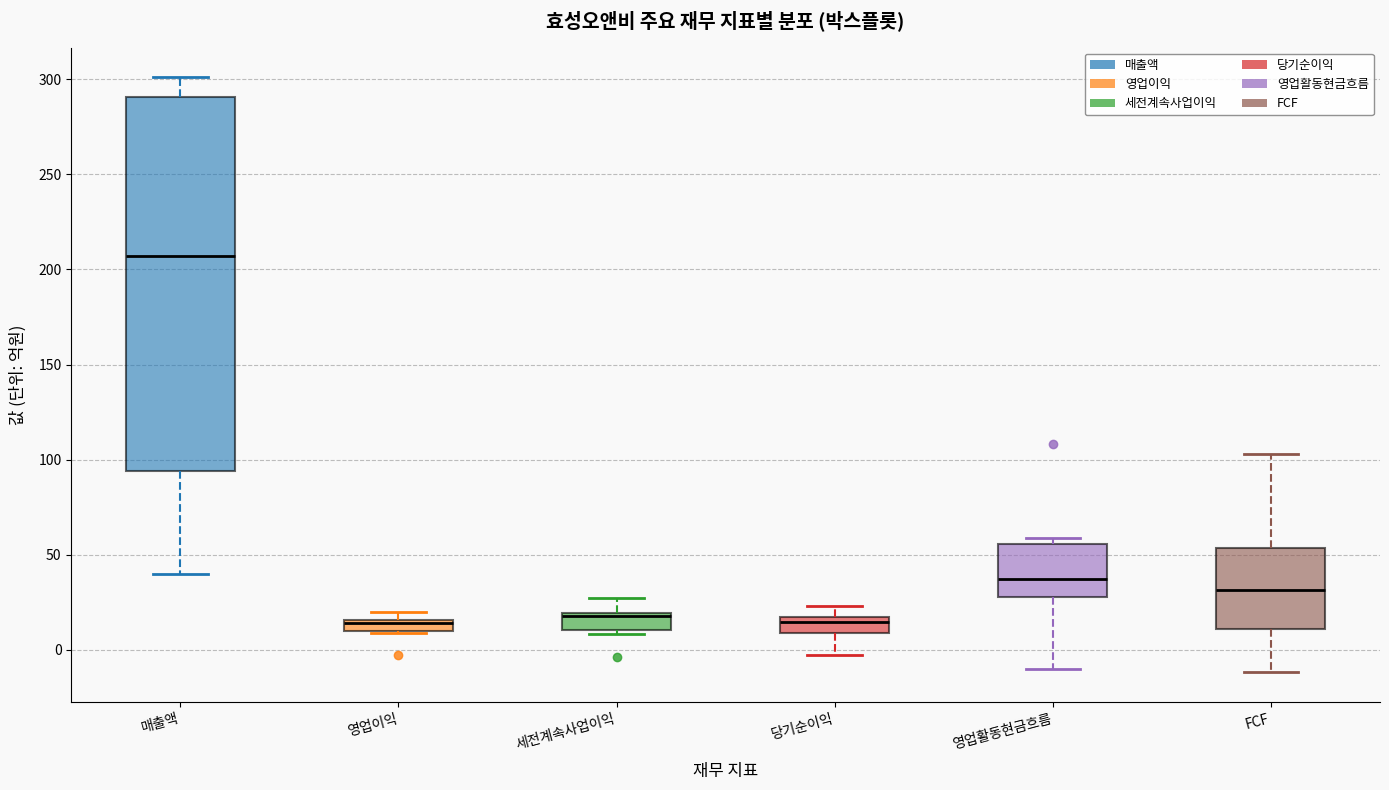

Where is the upper edge of the box for 영업이익 on the y-axis? The values are not printed on the chart, so give them approximately, as read against the axis.

15